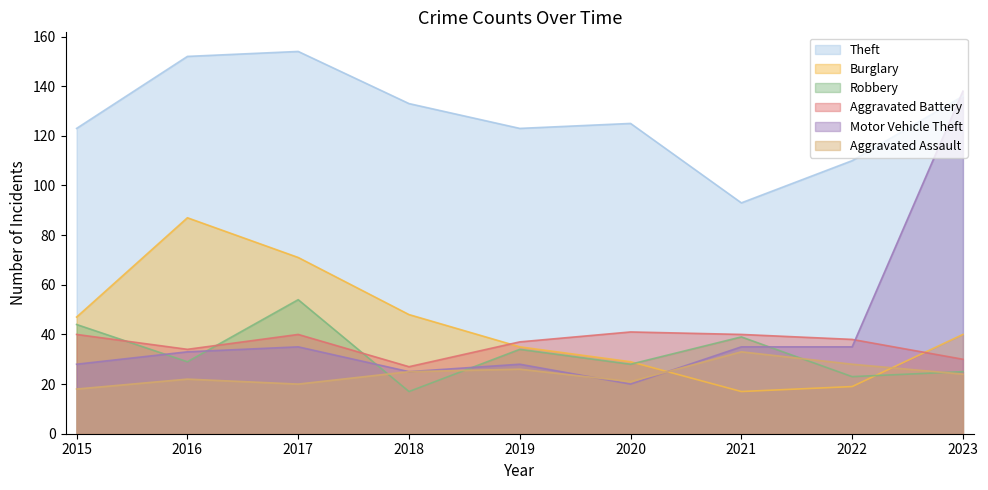

Is it true that Robbery equals 26 at 2018?

False